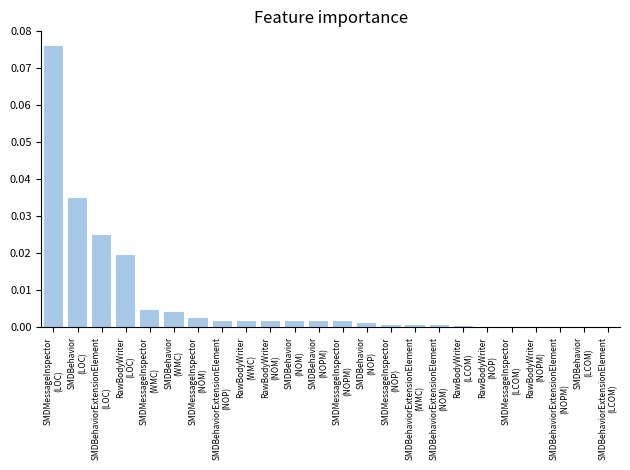

Count the number of categories in the chart.

24